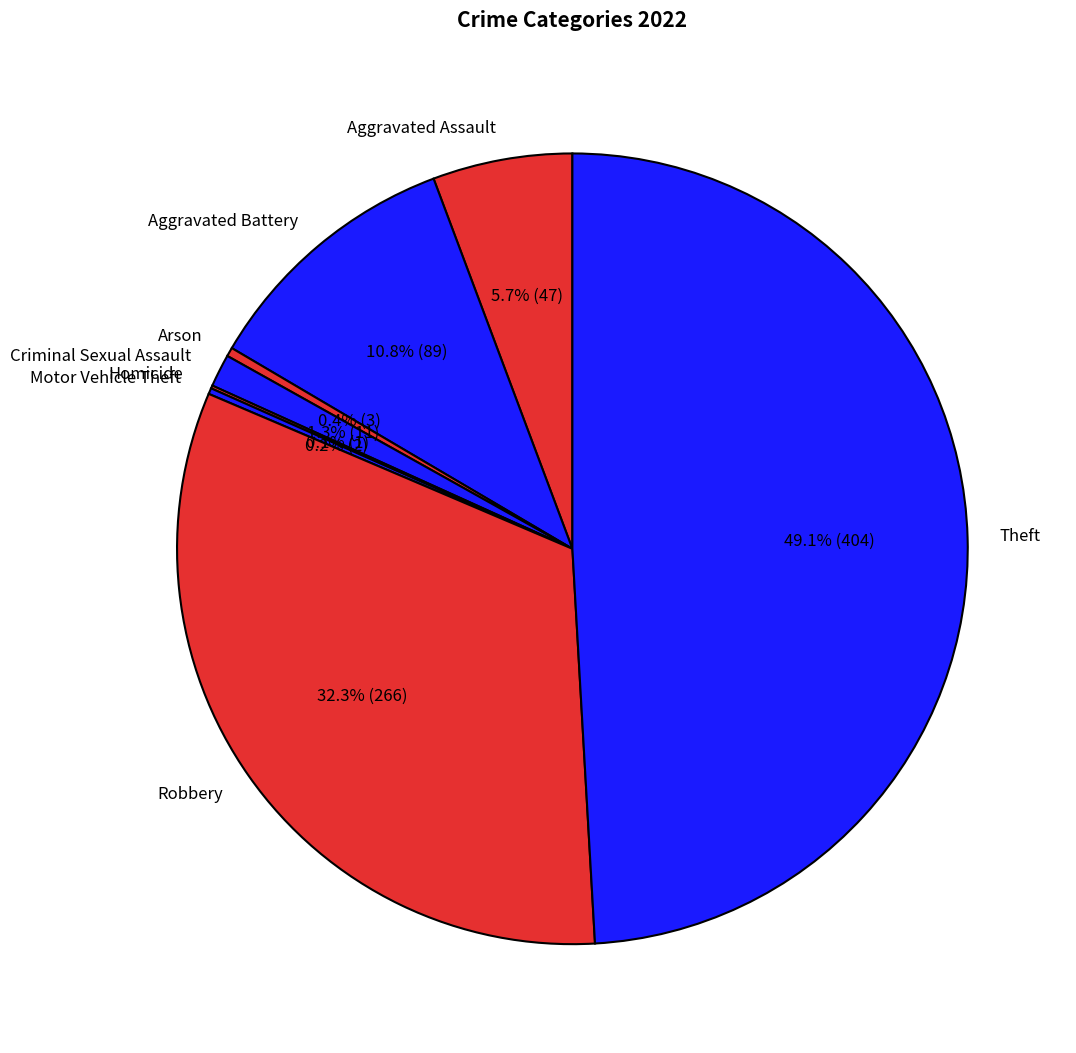

What is the ratio of the value at Criminal Sexual Assault to the value at Arson?

3.7